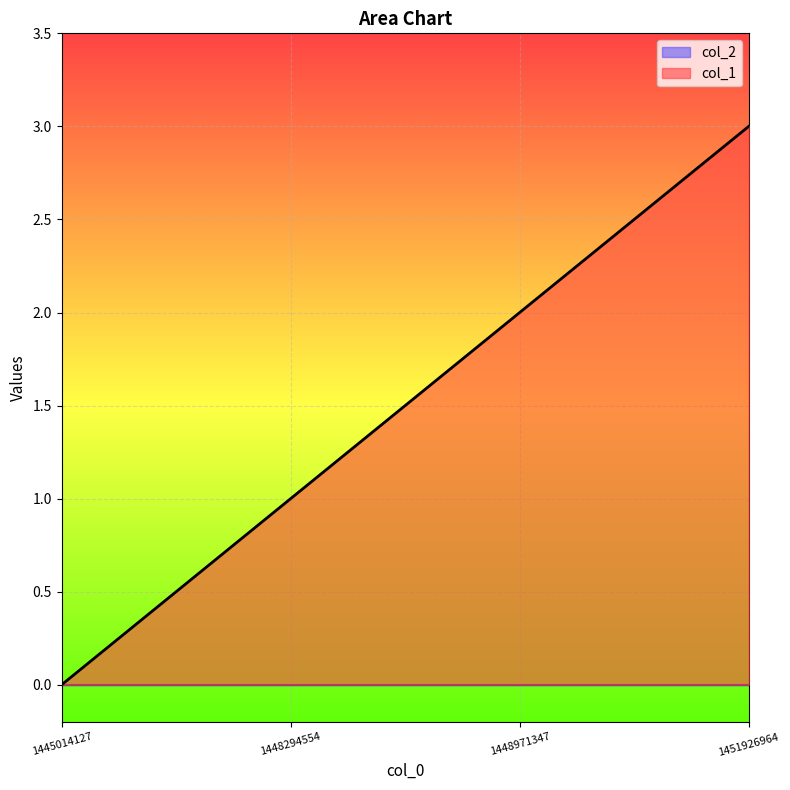

Which has a higher value, 1448971347 or 1451926964?

1451926964